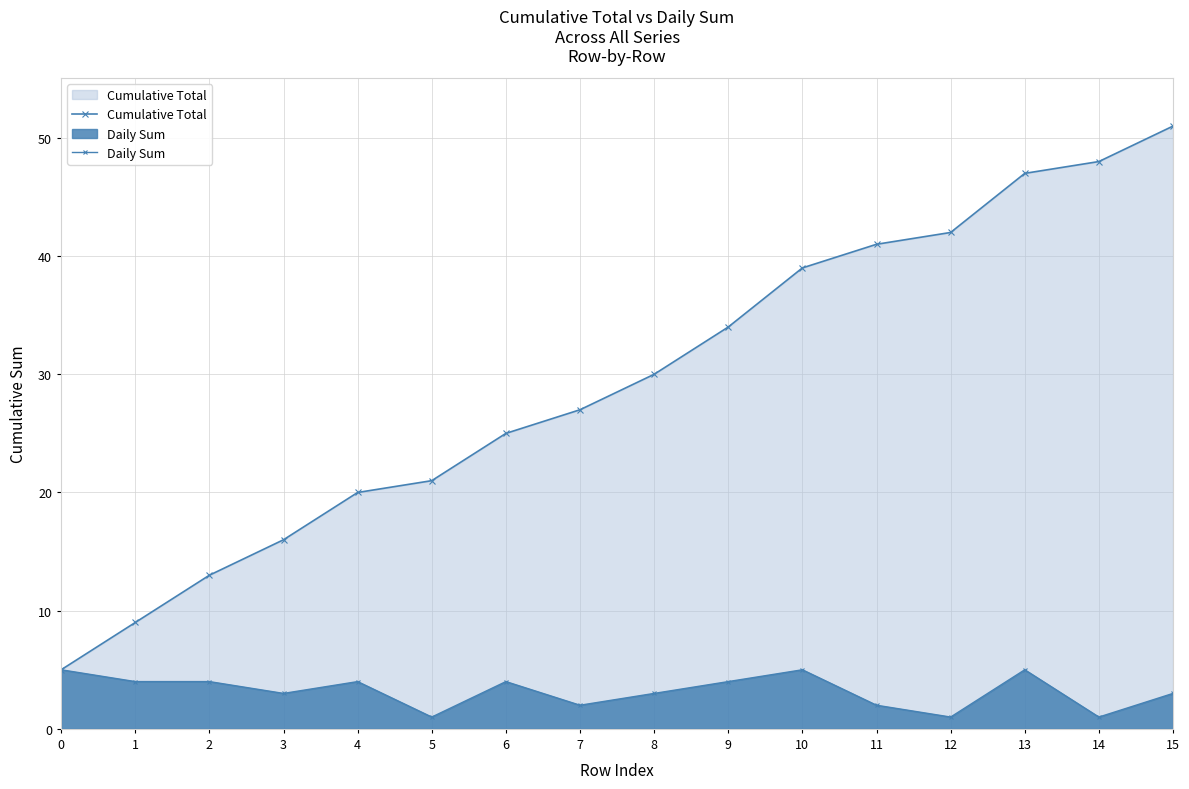

True or false: Daily Sum and Cumulative Total intersect in this chart.

False